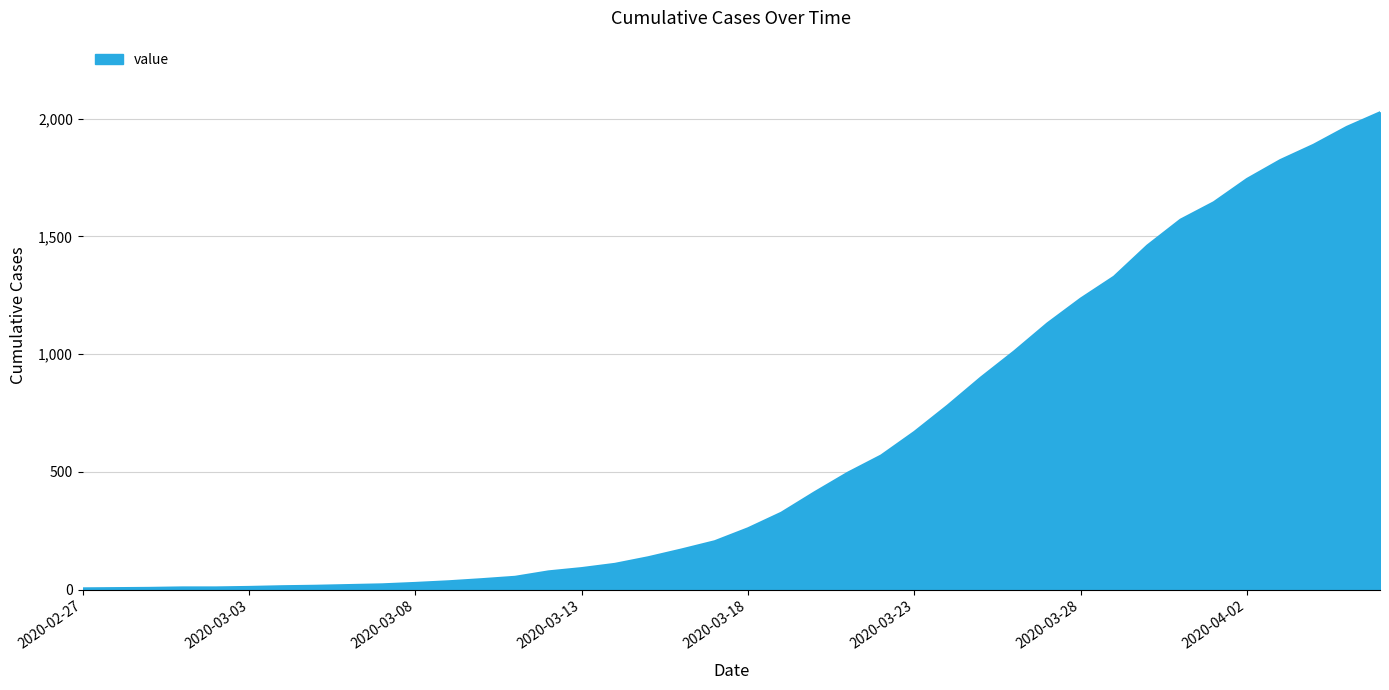

What is the difference between the maximum and minimum values?

2021